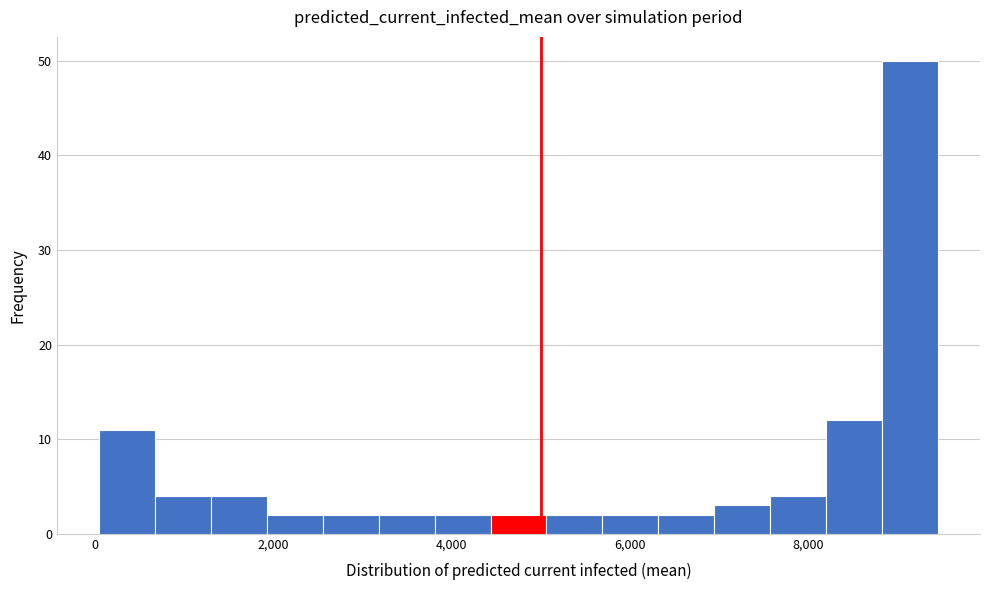

Read against the x-axis, roughly where is the centre of the tallest bar?

9200